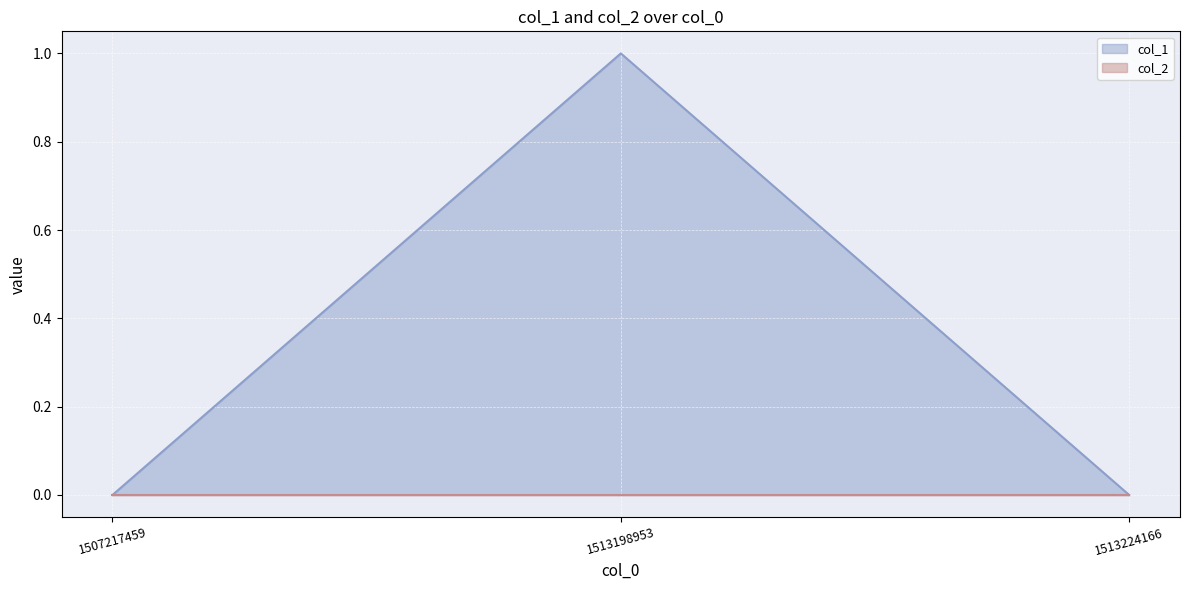

How many values are between 0 and 1?

3